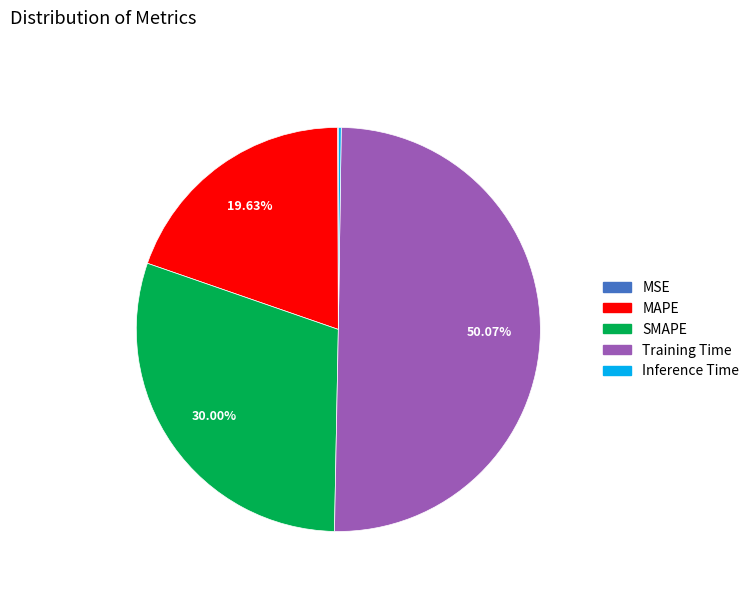

What is the majority slice?

Training Time